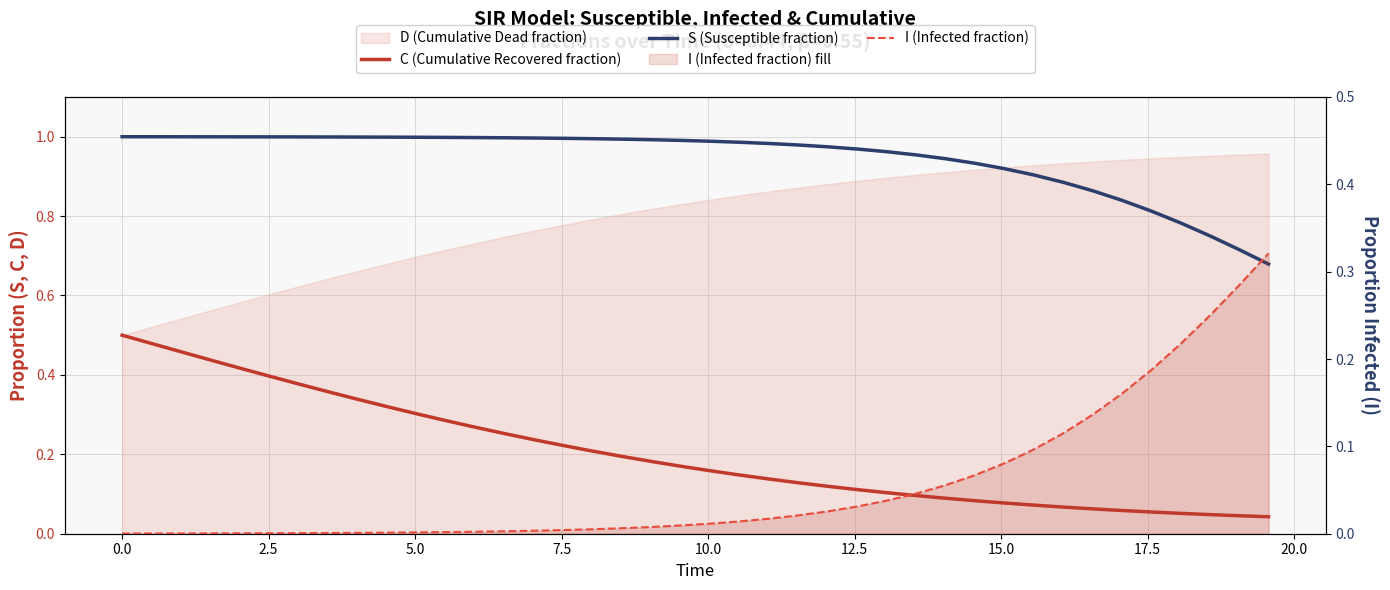

Does the chart have visible grid lines?

Yes